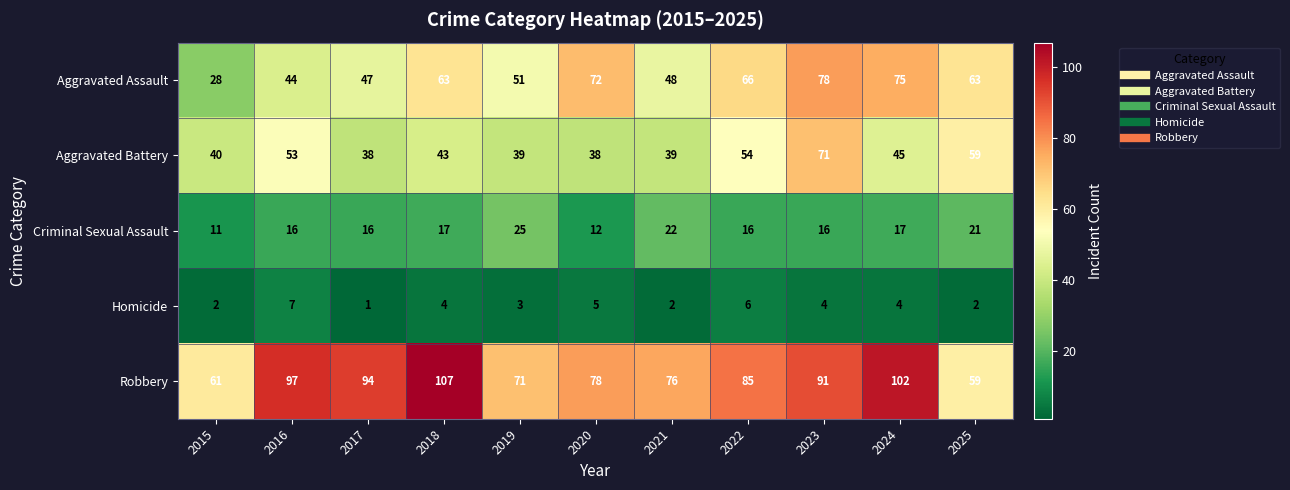

Which category has the highest value across all series?

2018